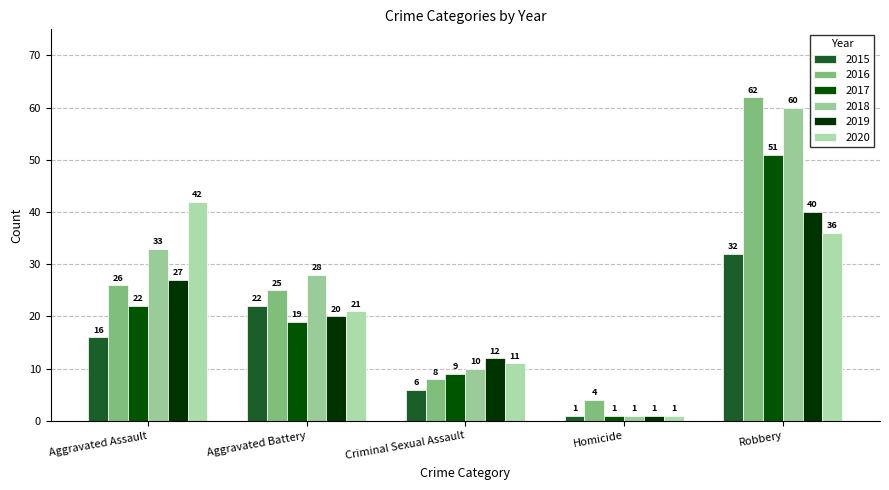

What is the value of the 2017 bar at the 4th from the left?

1